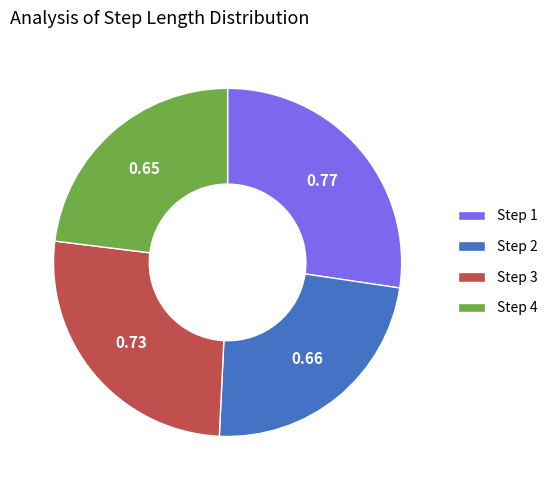

How many slices are in this pie chart?

4